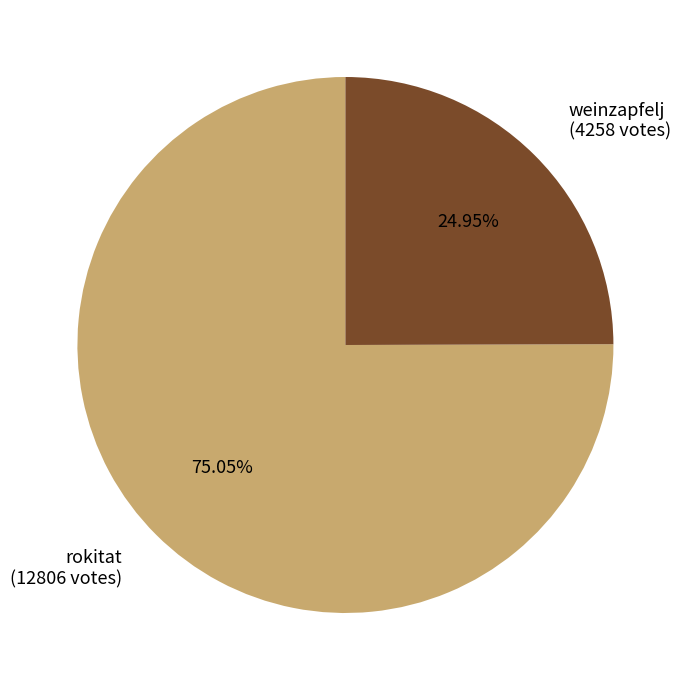

What percentage is NOT represented by rokitat?

25.0%